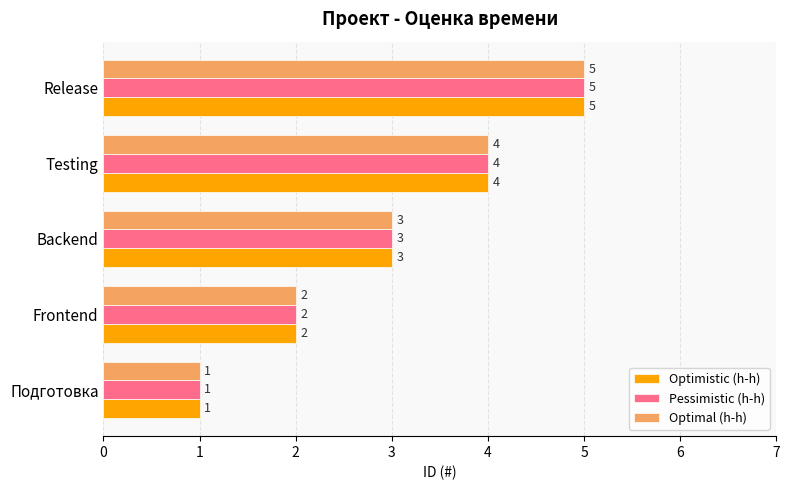

What is the average value of the Optimal (h-h) series?

3